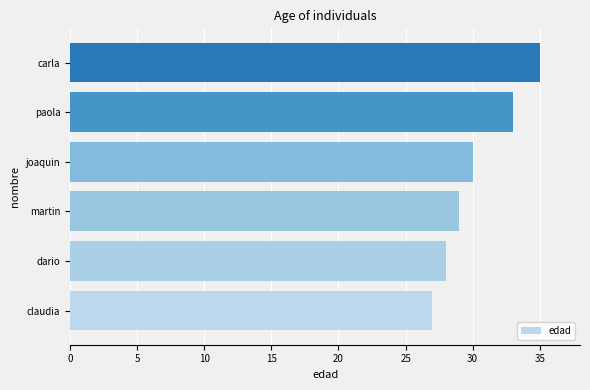

The value at carla is 35. True or false?

True